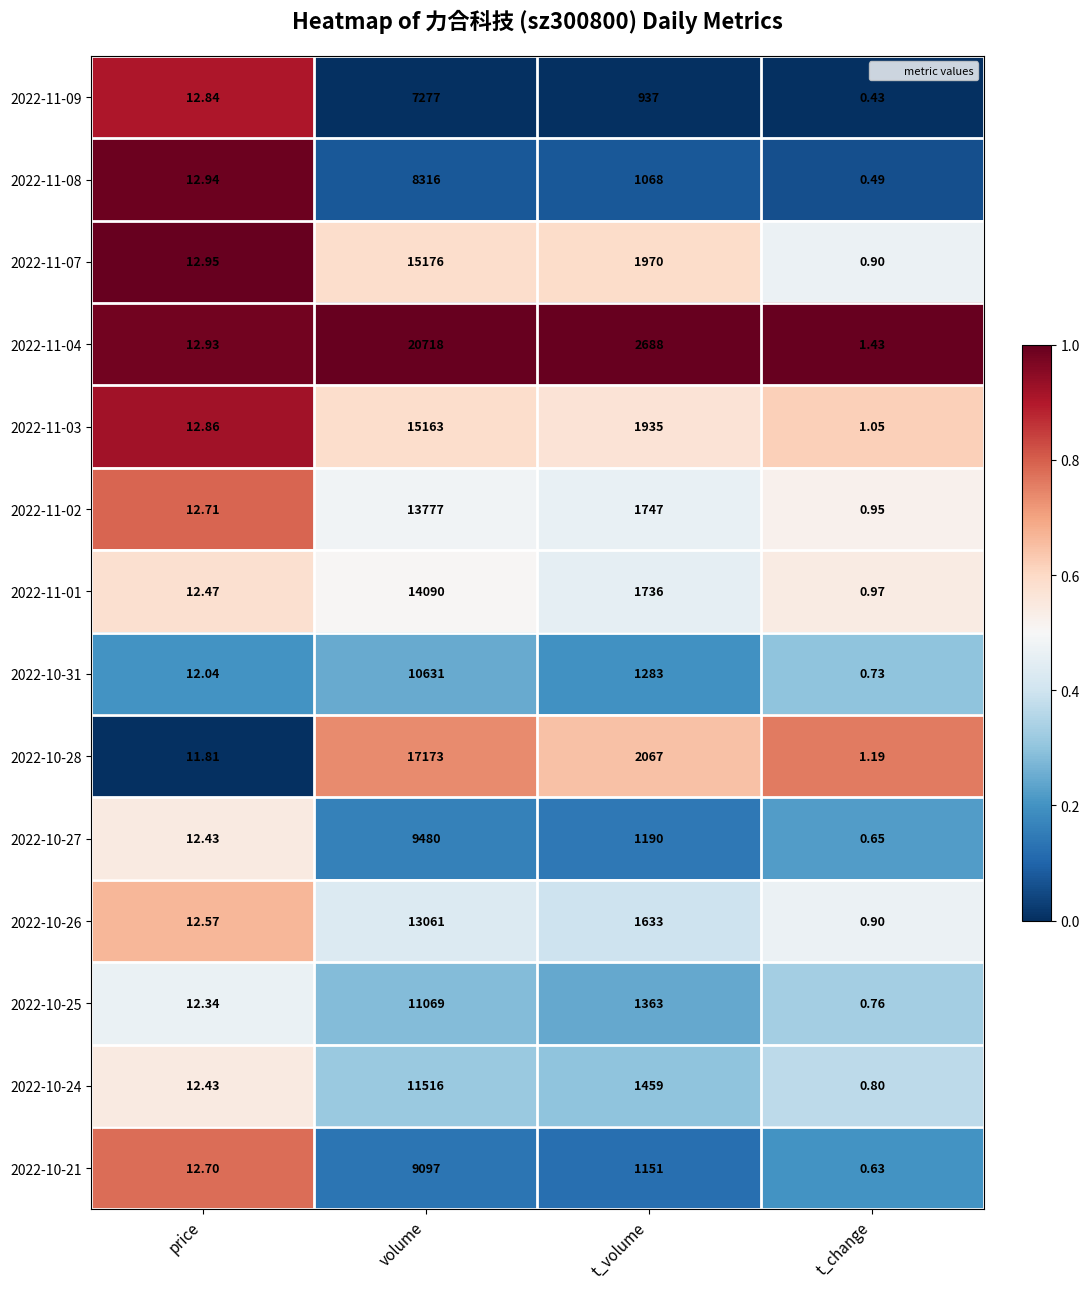

At which label is 2022-11-04 closest to 10359?

t_volume